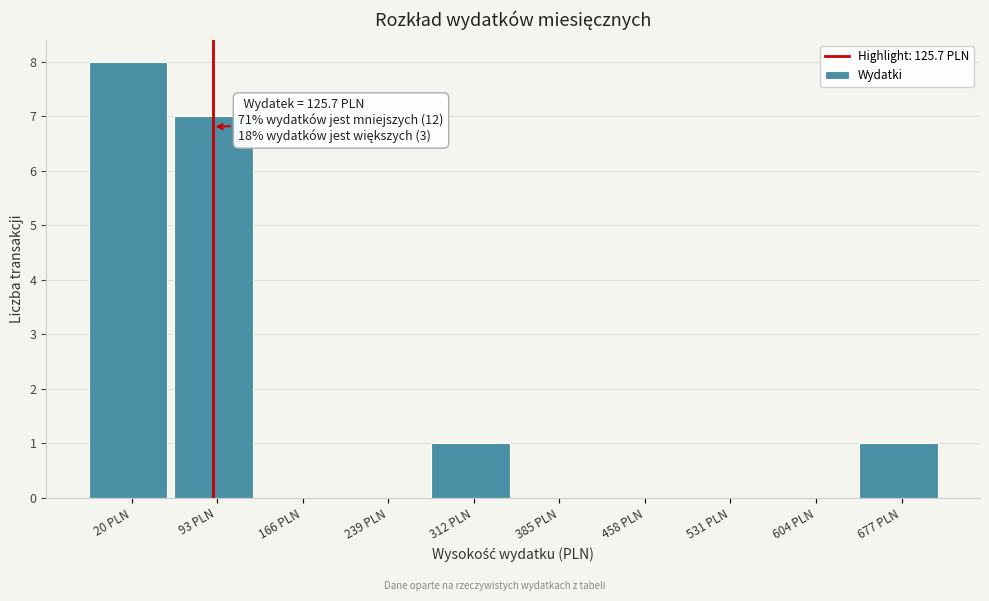

Reading left to right, extract all data points from this chart.

20 PLN=8	93 PLN=7	166 PLN=0	239 PLN=0	312 PLN=1	385 PLN=0	458 PLN=0	531 PLN=0	604 PLN=0	677 PLN=1